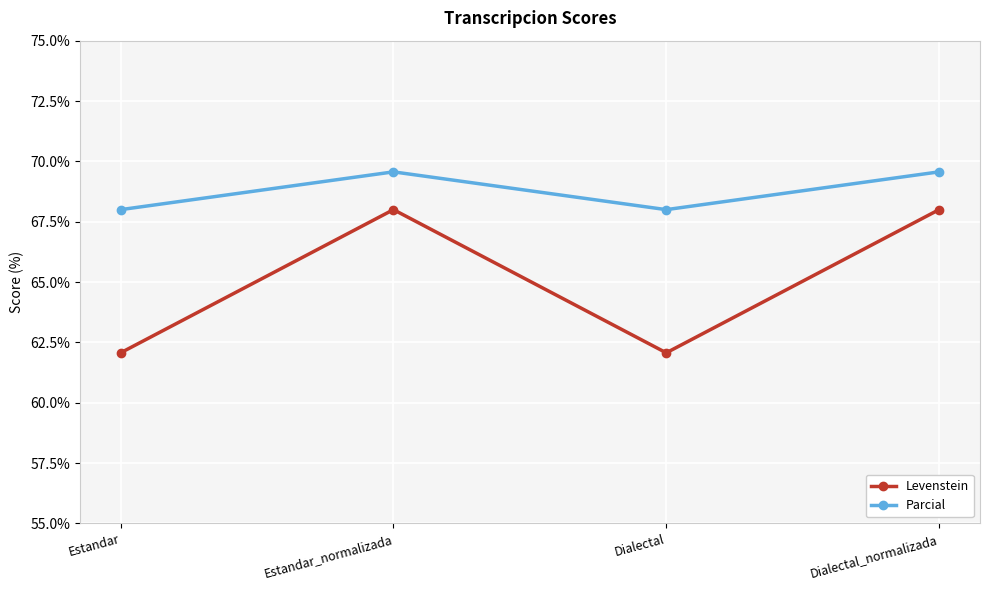

What is the spread (max minus min) of values at Estandar_normalizada?

1.6